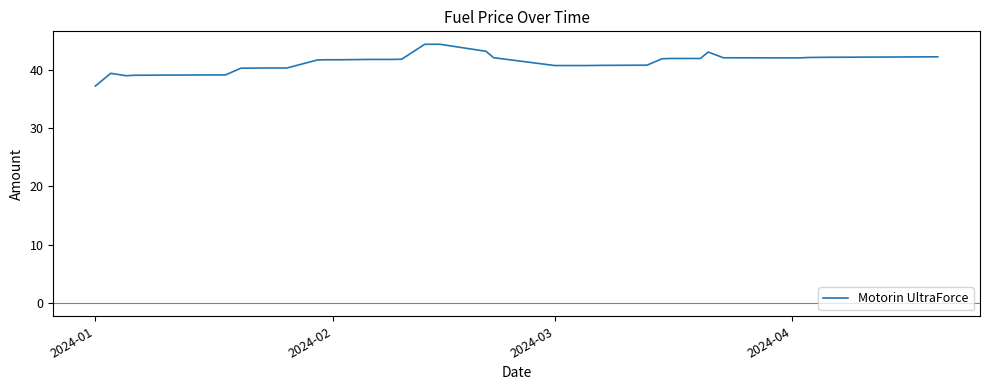

What is the difference between the maximum and minimum values?

7.1